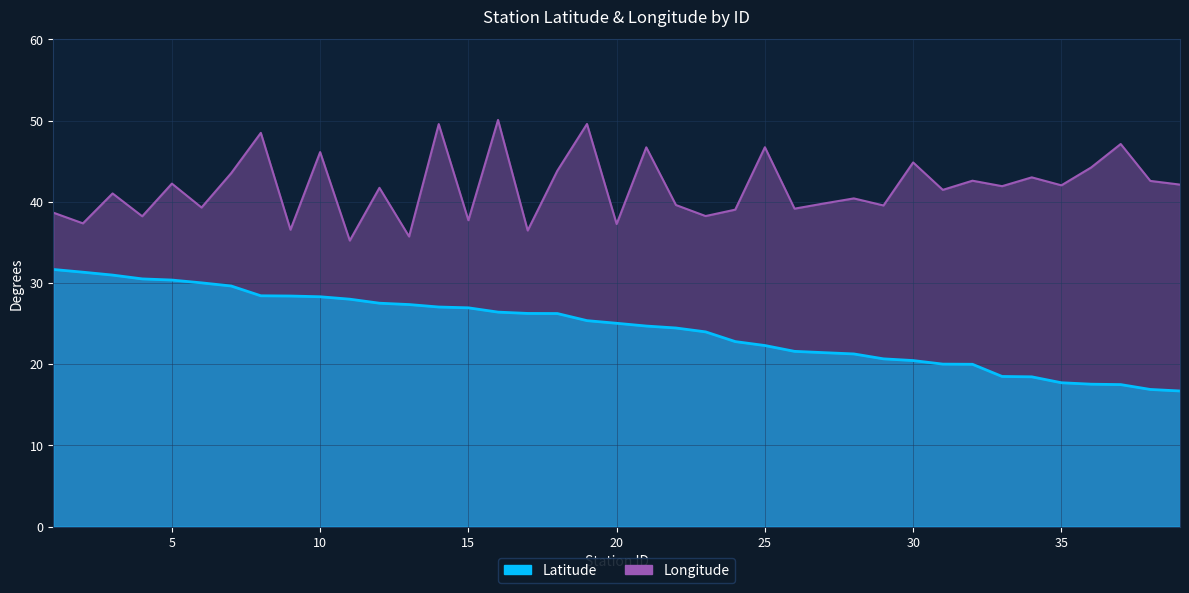

What is the spread (max minus min) of values at 28?

19.2